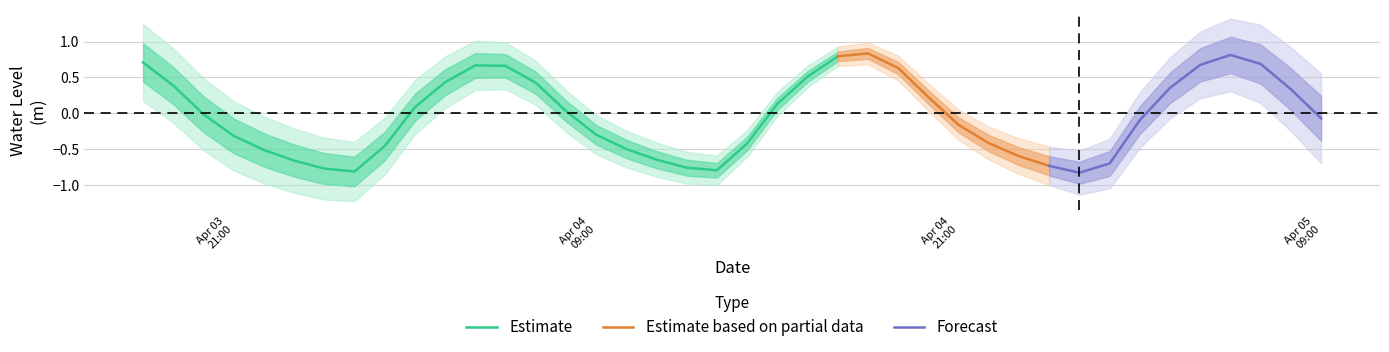

Reading left to right, transcribe all the data shown in this chart.

0.7	0.4	-0.0	-0.3	-0.5	-0.7	-0.8	-0.8	-0.5	0.1	0.4	0.7	0.7	0.4	0.0	-0.3	-0.5	-0.7	-0.8	-0.8	-0.4	0.1	0.5	0.8	0.8	0.6	0.2	-0.2	-0.4	-0.6	-0.7	-0.8	-0.7	-0.1	0.4	0.7	0.8	0.7	0.3	-0.1